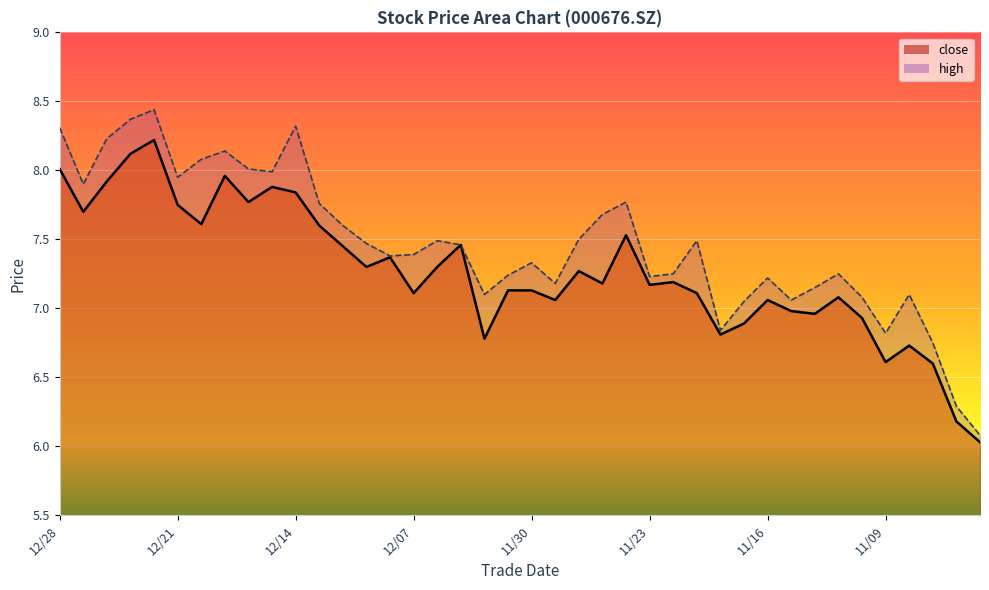

Is it true that high equals 7.4 at 20211208?

True